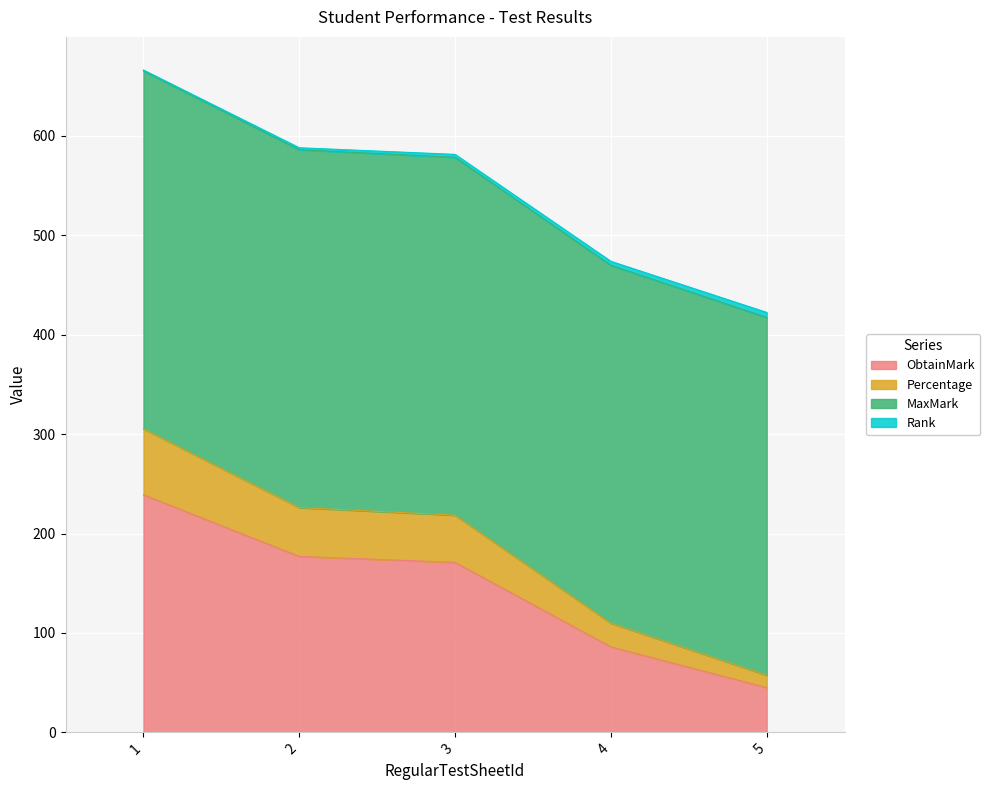

What is the difference between the maximum and minimum values in the ObtainMark series?

194.0